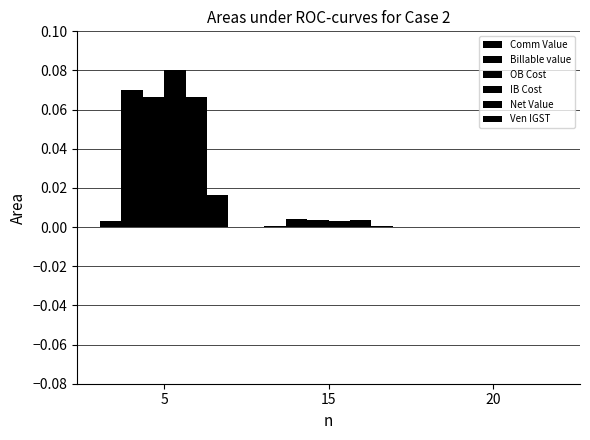

Are the bars horizontal?

No